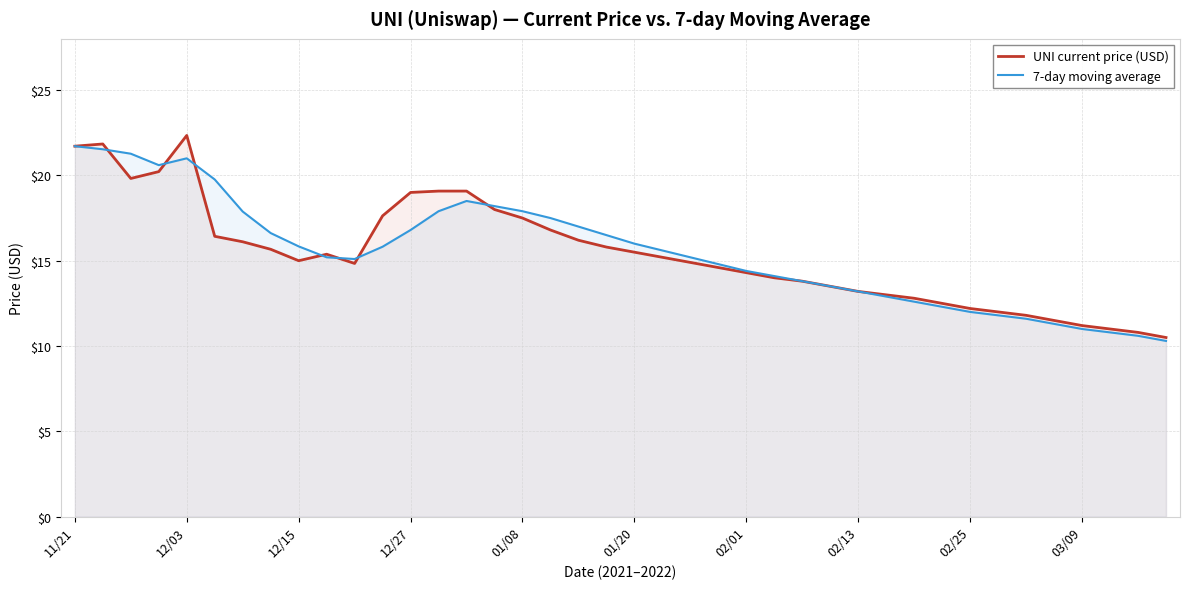

What is the greatest value displayed?

22.3